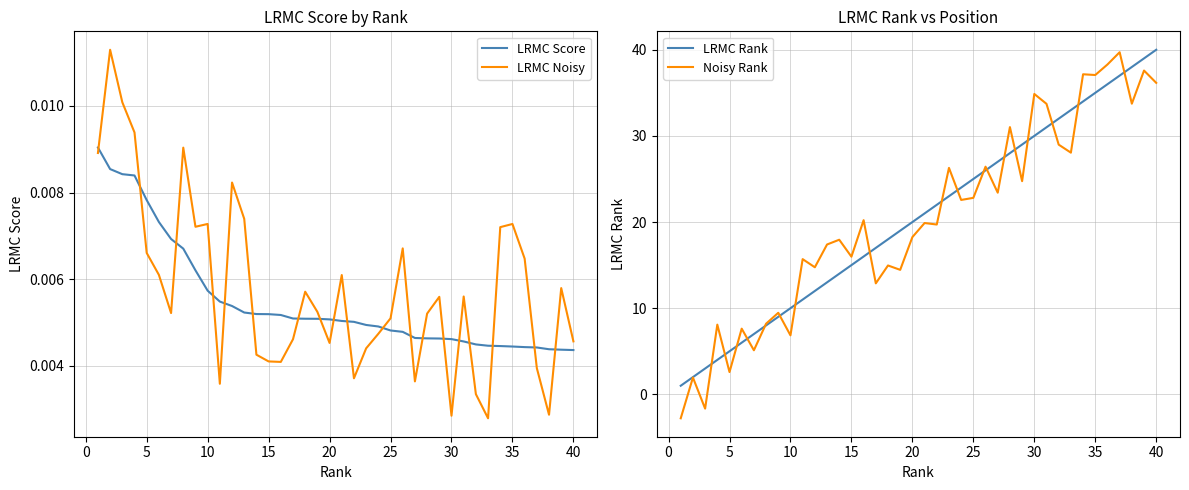

In LRMC Noisy, how many points are higher than both neighbors (excluding endpoints)?

11